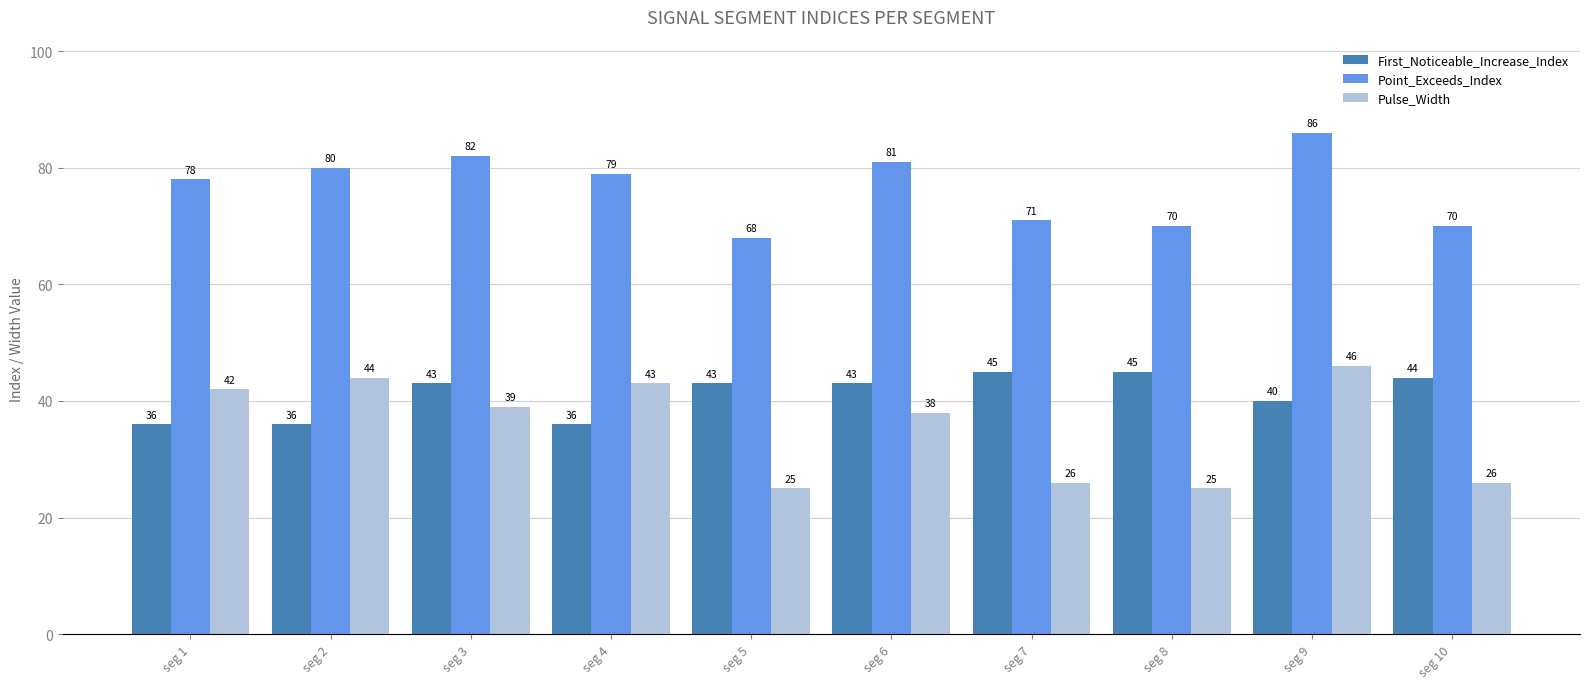

Count the number of categories in the chart.

10